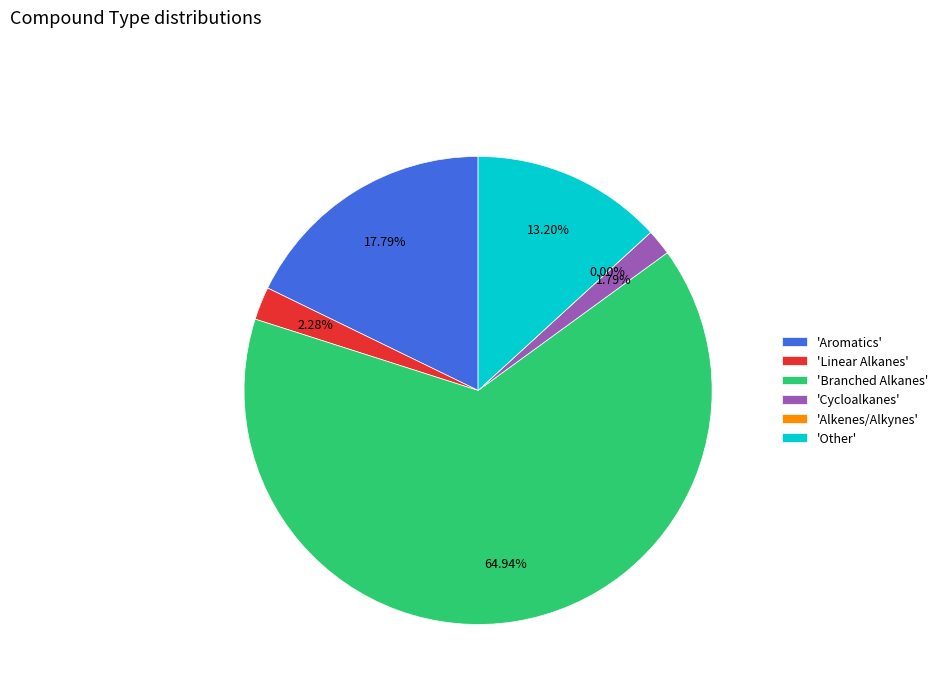

To the nearest percent, what percentage of the pie is Aromatics?

18%